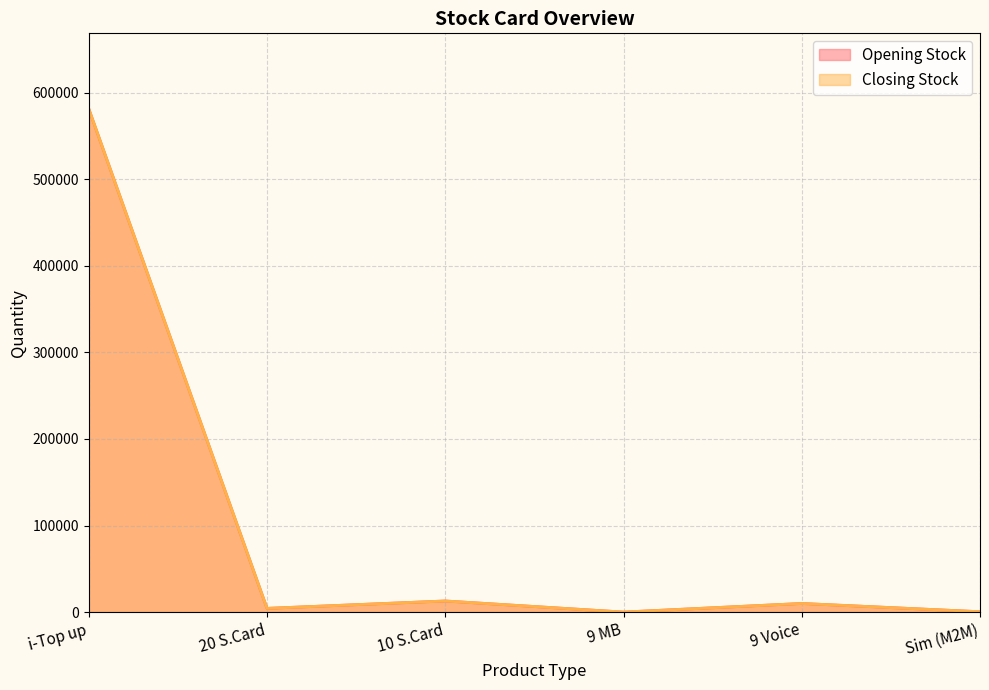

Rank the series at 10 S.Card from lowest to highest value.

Opening Stock, Closing Stock